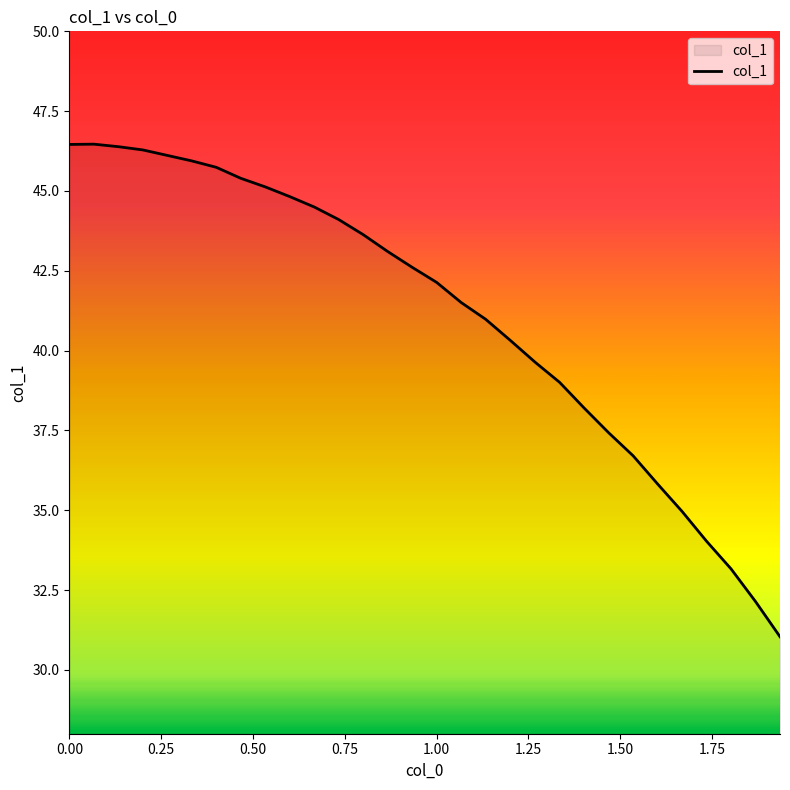

What is the smallest value displayed?

31.0